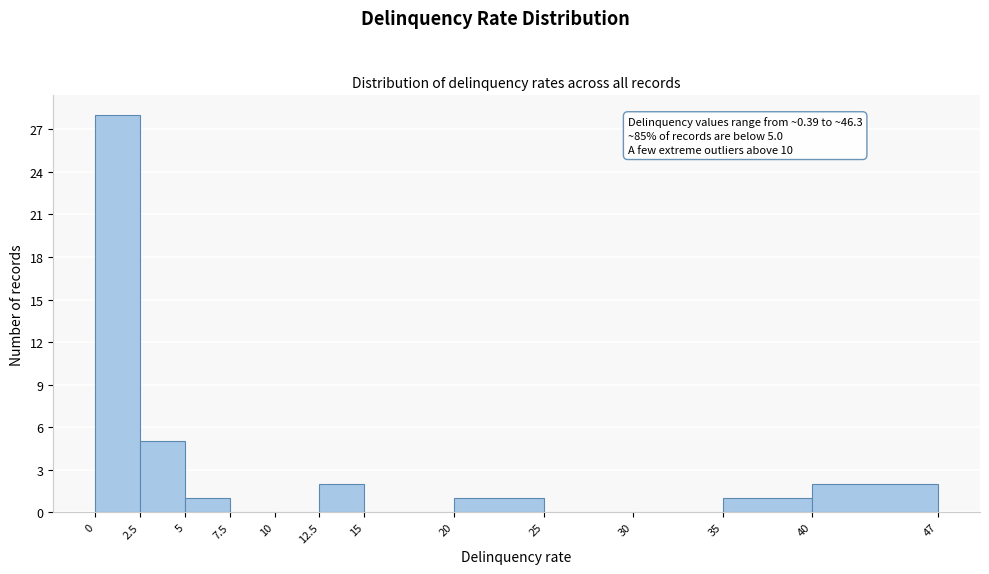

Which range on the x-axis has the tallest bar?

0 to 2.5